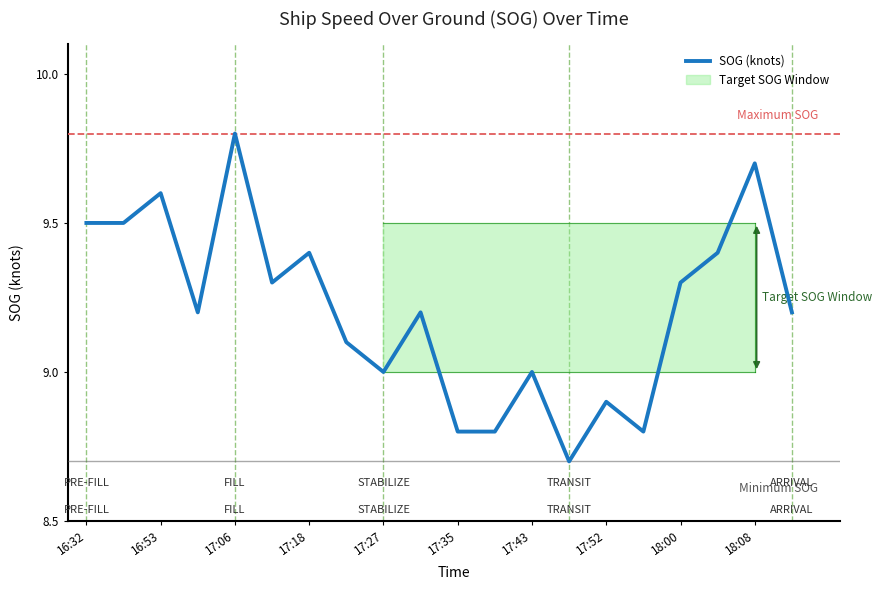

Is it true that SOG (knots) equals 13.7 at 17:06?

False